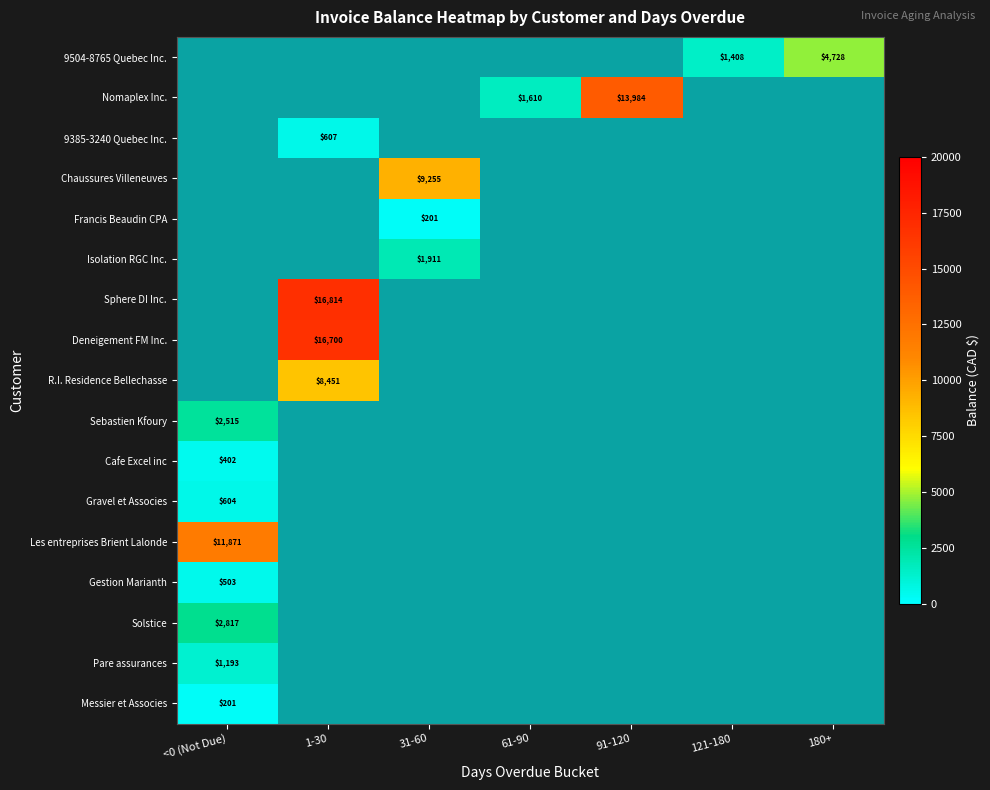

Rank the series by their maximum value, from lowest to highest.

Francis Beaudin CPA, Messier et Associes, Cafe Excel inc, Gestion Marianth, Gravel et Associes, 9385-3240 Quebec Inc., Pare assurances, Isolation RGC Inc., Sebastien Kfoury, Solstice, 9504-8765 Quebec Inc., R.I. Residence Bellechasse, Chaussures Villeneuves, Les entreprises Brient Lalonde, Nomaplex Inc., Deneigement FM Inc., Sphere DI Inc.